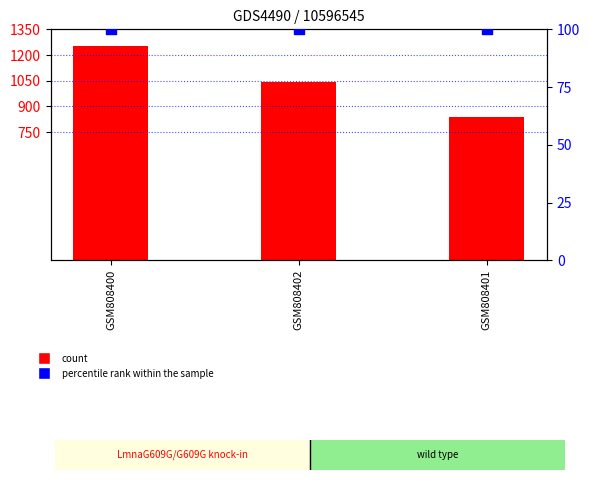

At which category is the sum across all series the highest?

GSM808400